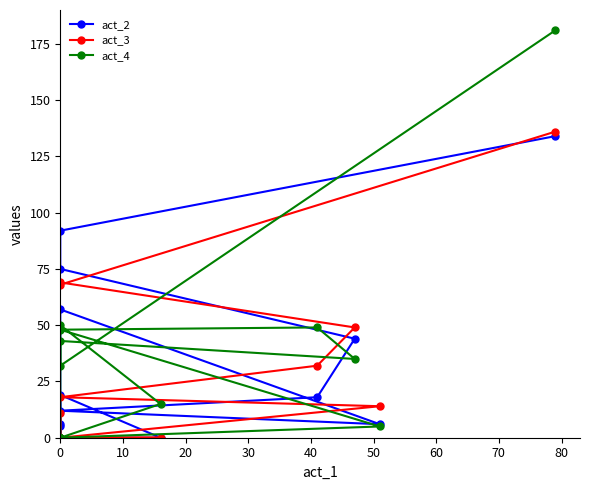

How many lines are shown in the chart?

3